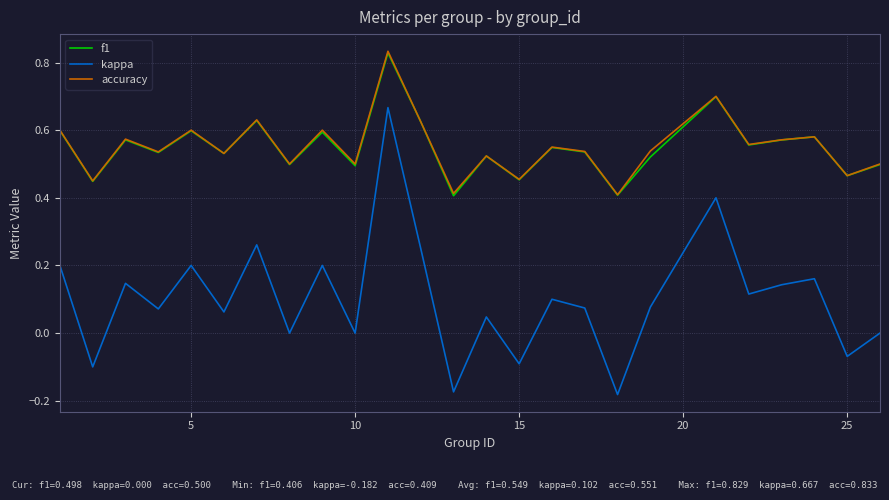

Which series has the widest spread of values?

kappa